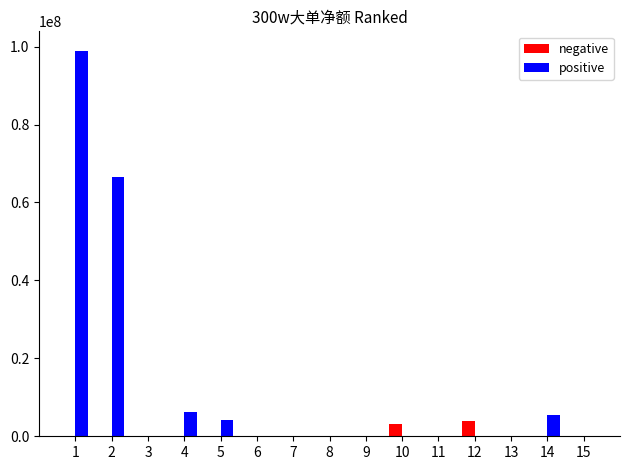

Are the bars grouped side by side (vs. stacked)?

Yes